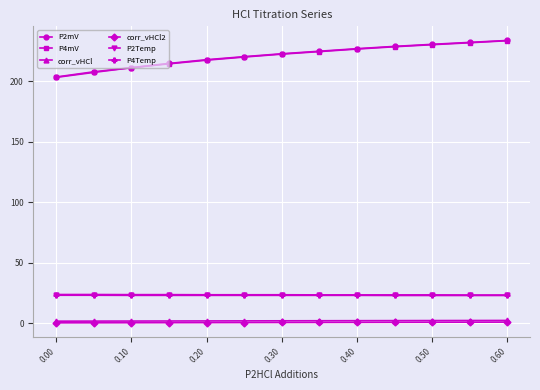

What are all the series names shown in the legend?

P2mV, P4mV, corr_vHCl, corr_vHCl2, P2Temp, P4Temp